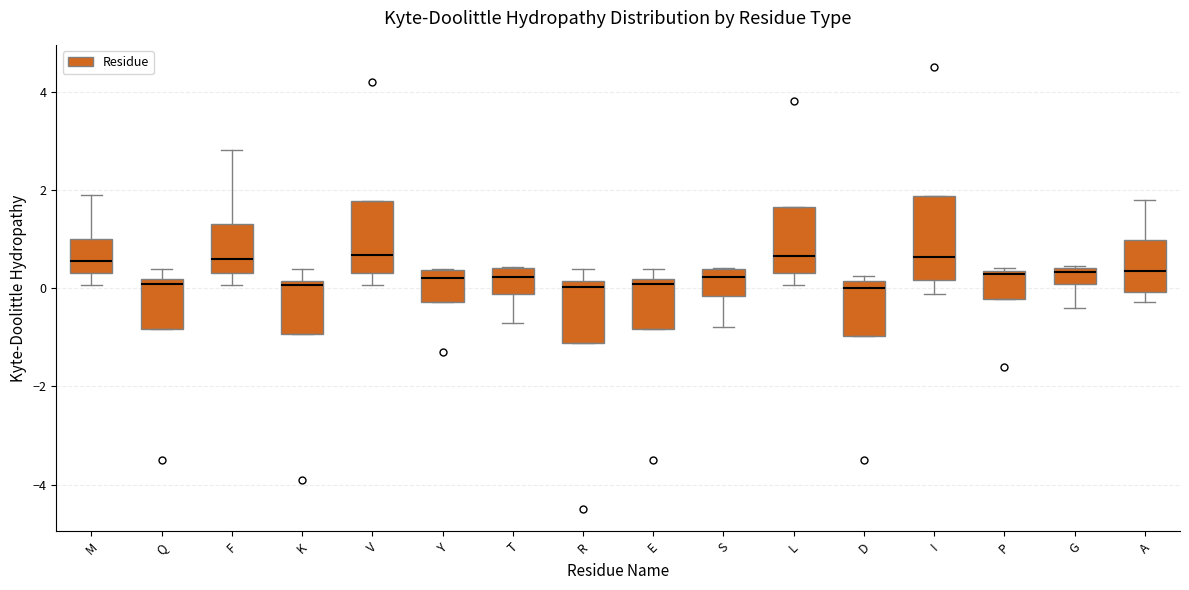

Comparing the boxes themselves (not the whiskers), which one is the tallest?

I